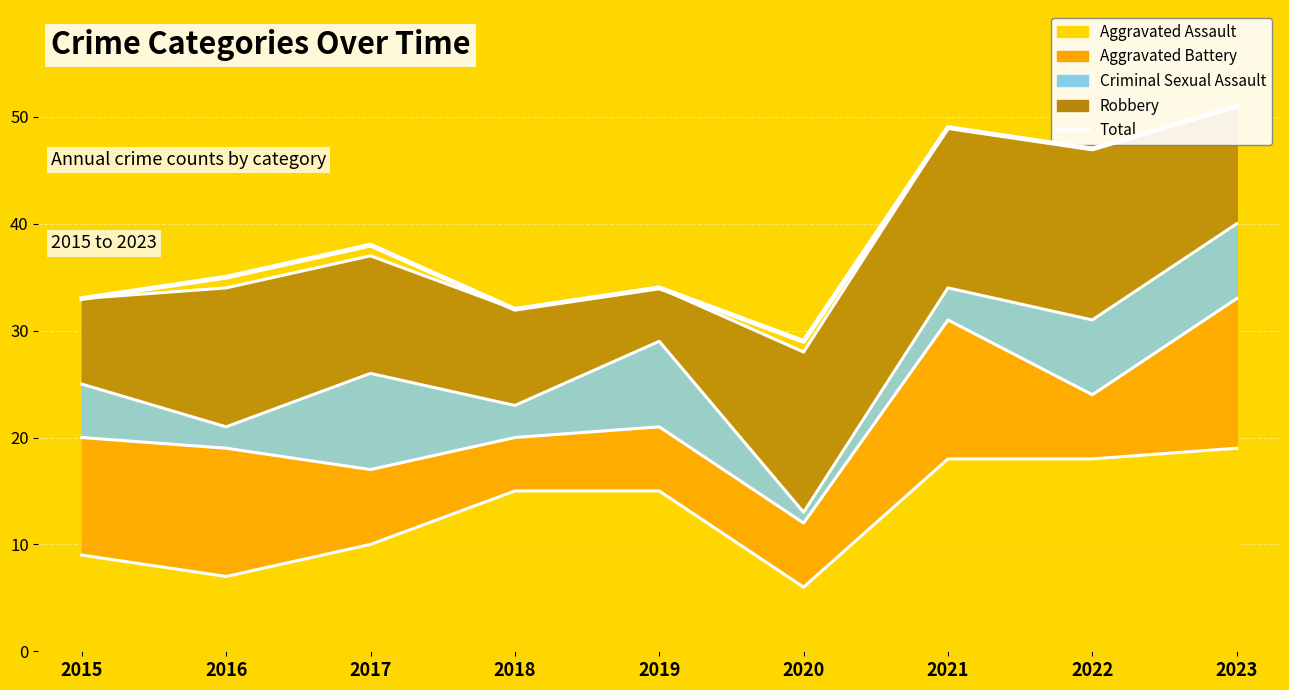

How many interior local peaks (higher than both neighbors) does the data have?

3